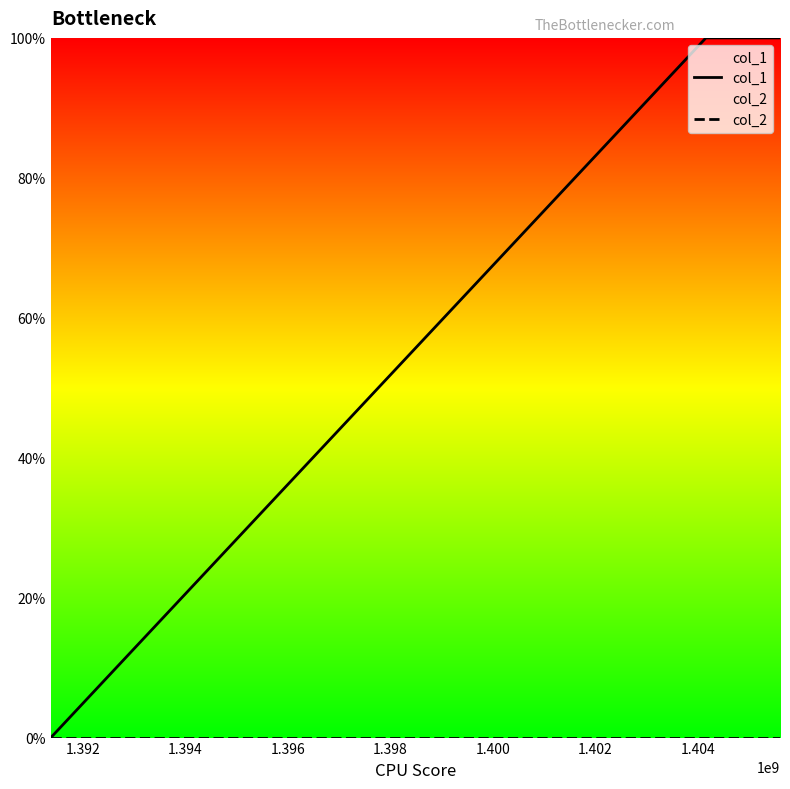

Does the chart display data point markers on the line(s)?

No